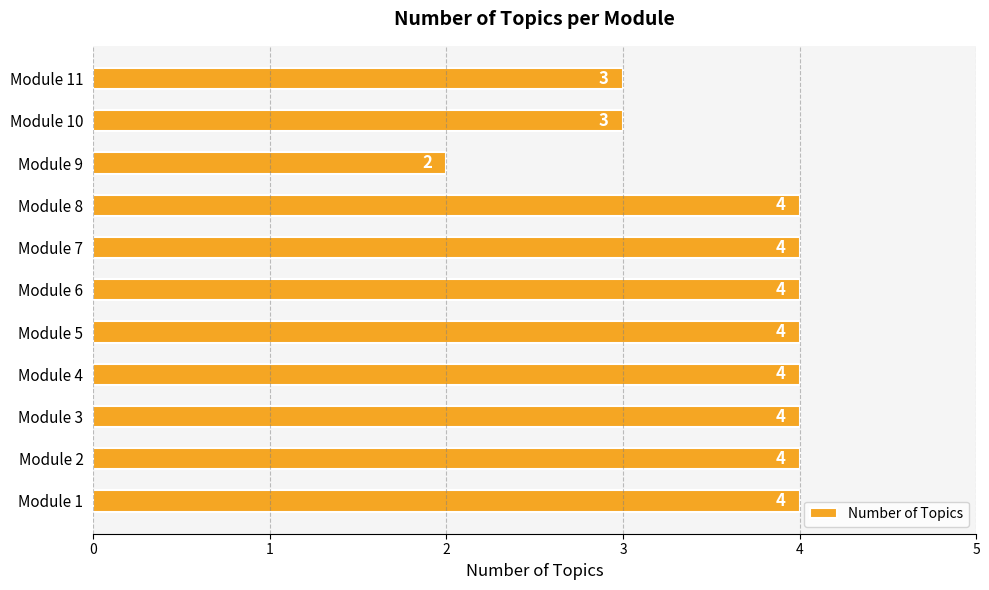

Reading bottom to top, list all the values displayed in this chart.

Module 1=4	Module 2=4	Module 3=4	Module 4=4	Module 5=4	Module 6=4	Module 7=4	Module 8=4	Module 9=2	Module 10=3	Module 11=3